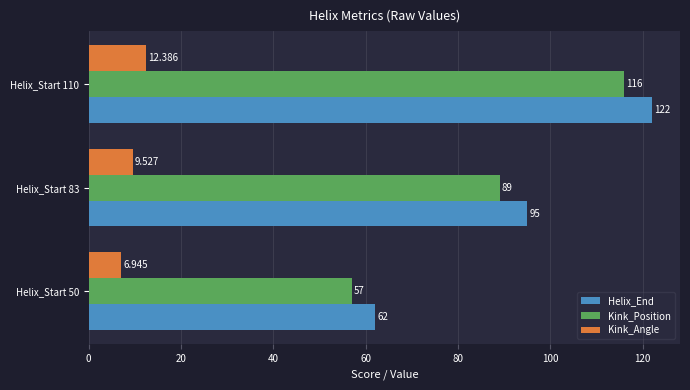

Which series changed the most between Helix_Start 50 and Helix_Start 110?

Helix_End